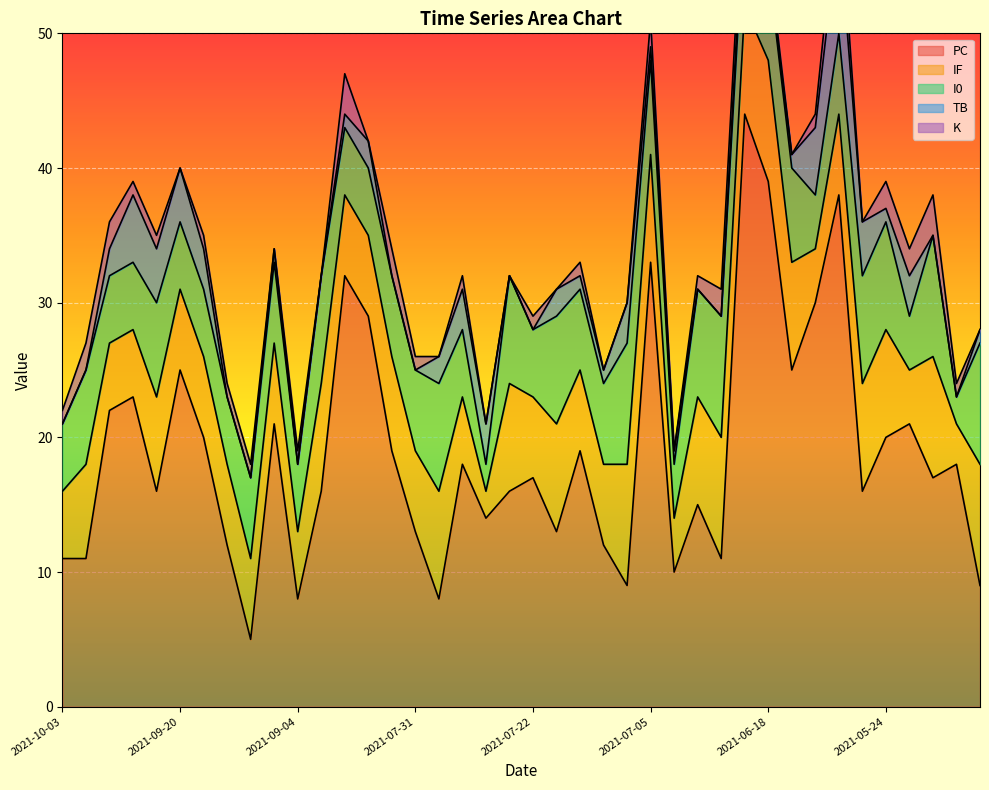

What position from the left is 2021-05-24?

36